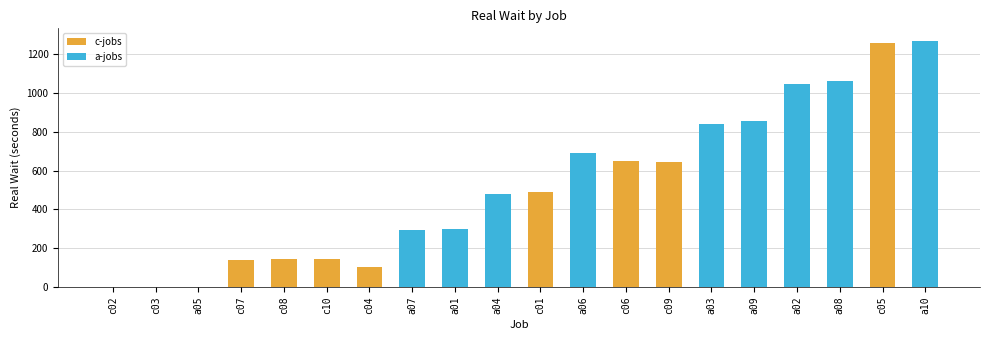

Rank the categories by a-jobs value from lowest to highest.

c02, c03, a05, c07, c08, c10, c04, c01, c06, c09, c05, a07, a01, a04, a06, a03, a09, a02, a08, a10